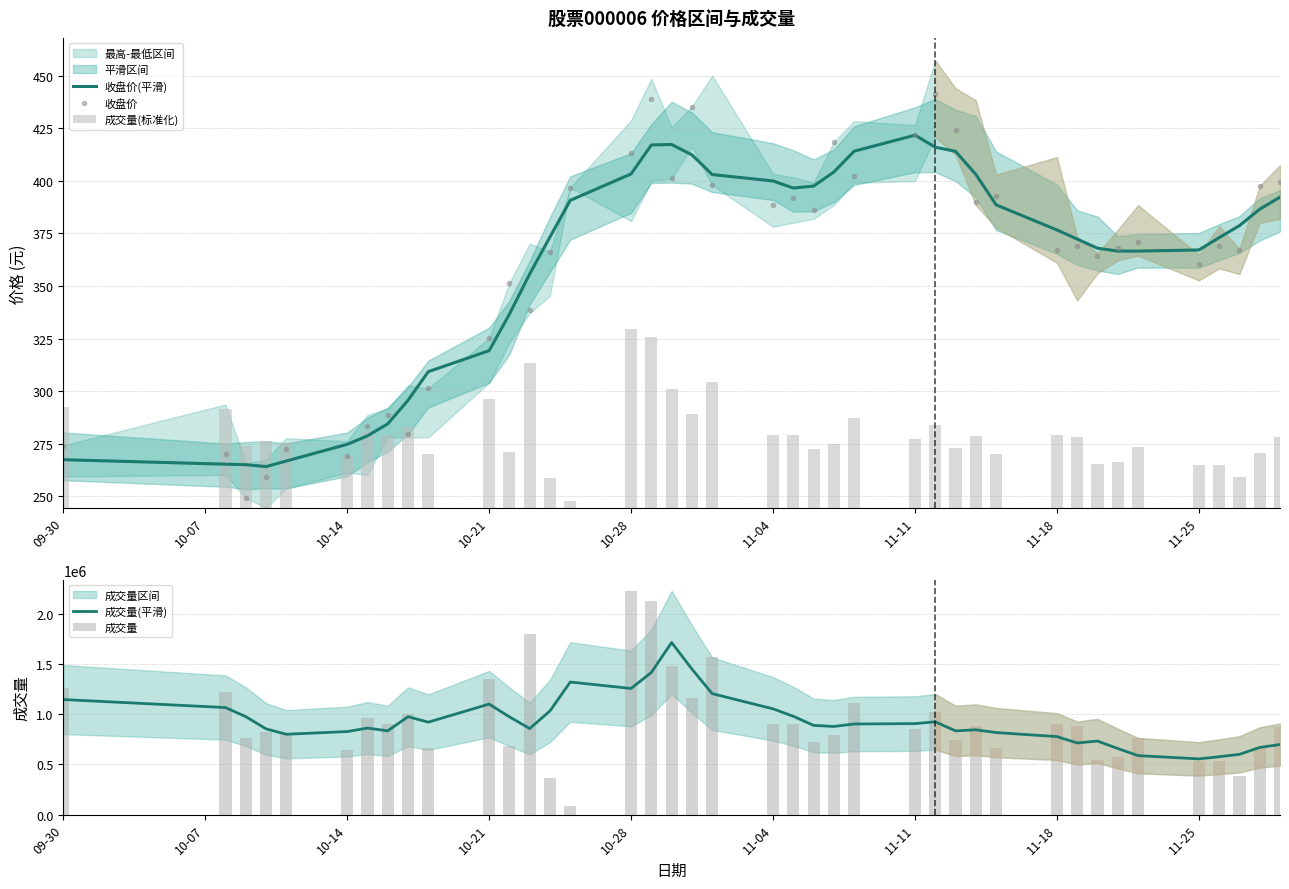

What is the minimum value for 收盘价(平滑)?

264.0